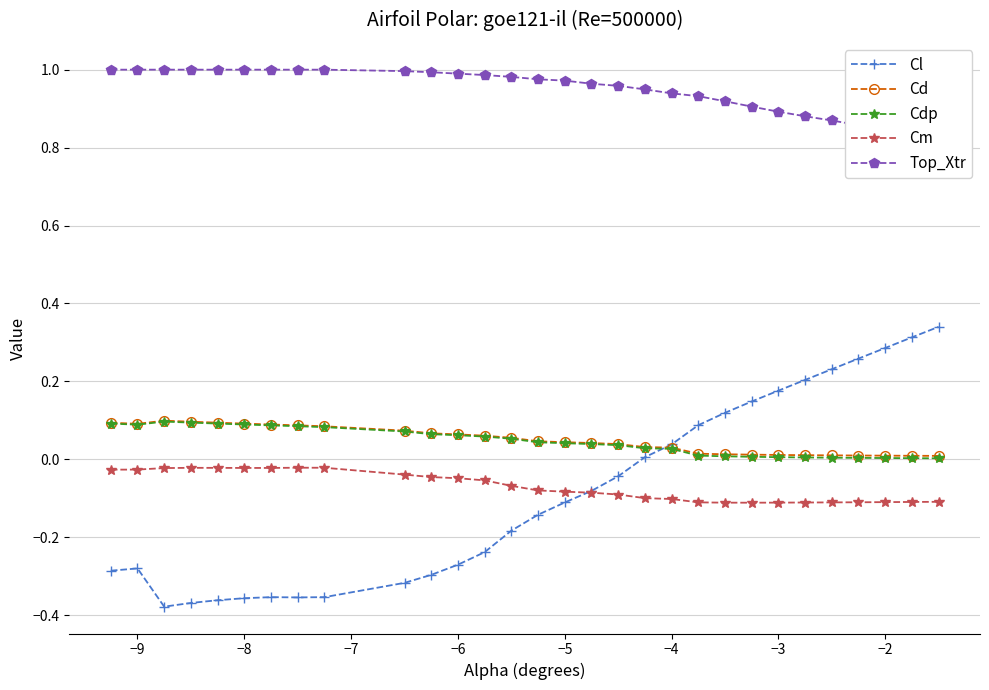

True or false: Cm has more than 1 points higher than both neighbors.

True